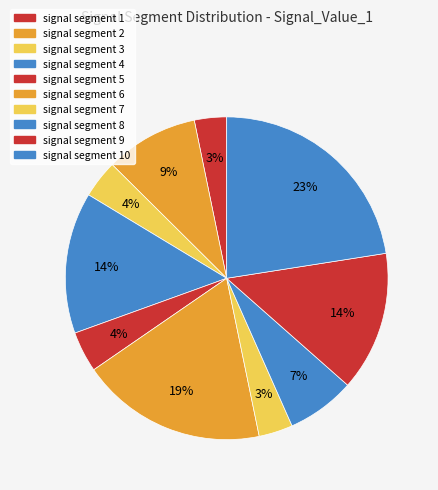

How many slices are in this pie chart?

10